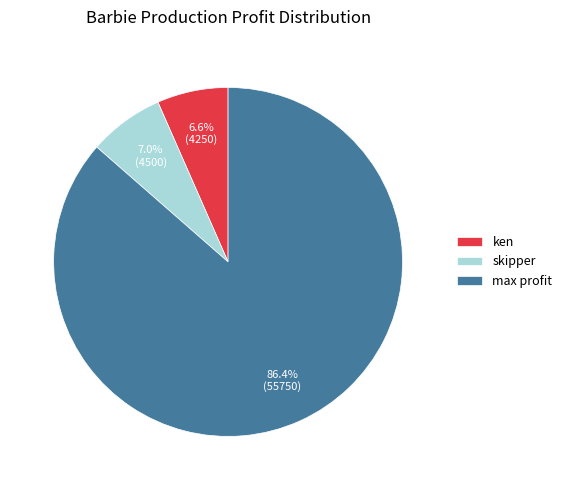

To the nearest percent, what is the difference between the largest and smallest slice percentages?

80%